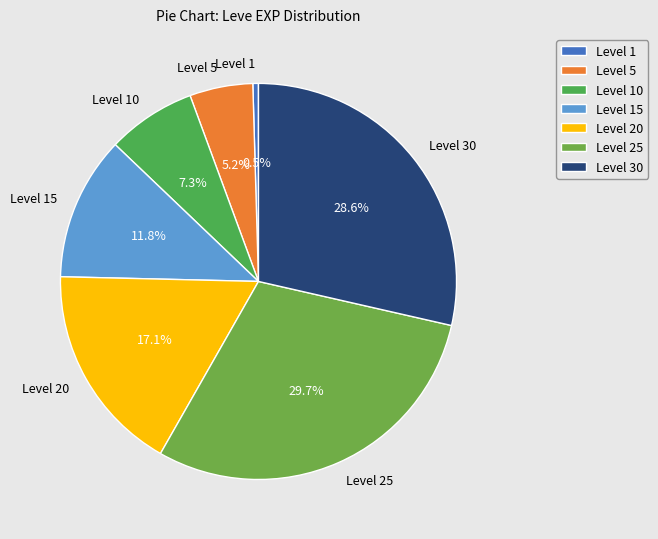

Which category has the smallest portion of the pie?

Level 1